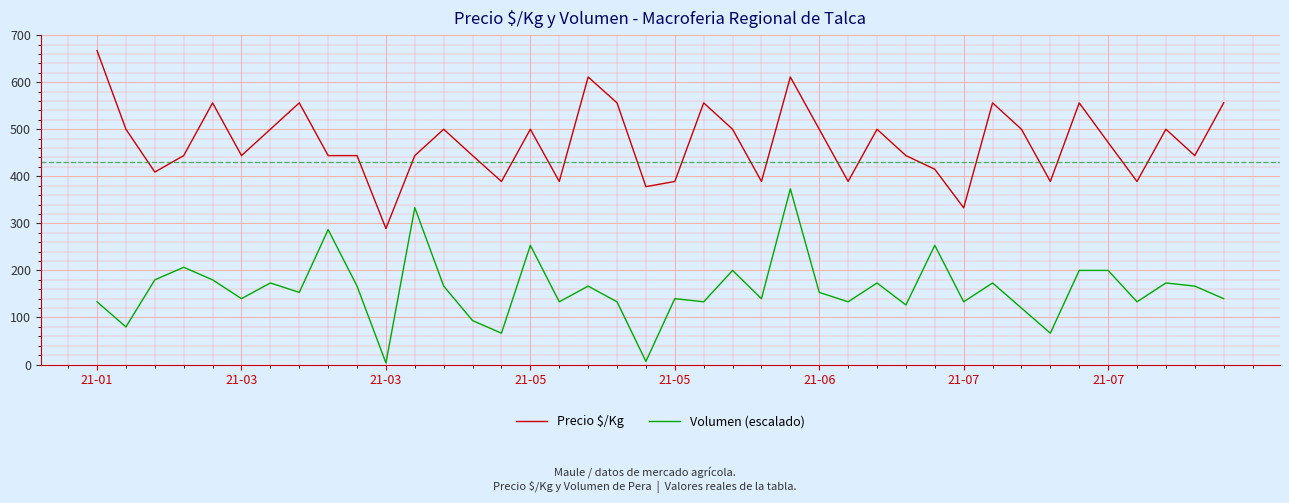

Reading left to right, list all the values displayed in this chart.

Precio $/Kg: 667.0	500.0	409.0	444.0	556.0	444.0	500.0	556.0	444.0	444.0	289.0	444.0	500.0	444.0	389.0	500.0	389.0	611.0	556.0	378.0	389.0	556.0	500.0	389.0	611.0	500.0	389.0	500.0	444.0	415.0	333.0	556.0	500.0	389.0	556.0	472.0	389.0	500.0	444.0	556.0
Volumen (escalado): 133.3	80.0	180.0	206.7	180.0	140.0	173.3	153.3	286.7	166.7	3.3	333.3	166.7	93.3	66.7	253.3	133.3	166.7	133.3	6.7	140.0	133.3	200.0	140.0	373.3	153.3	133.3	173.3	126.7	253.3	133.3	173.3	120.0	66.7	200.0	200.0	133.3	173.3	166.7	140.0